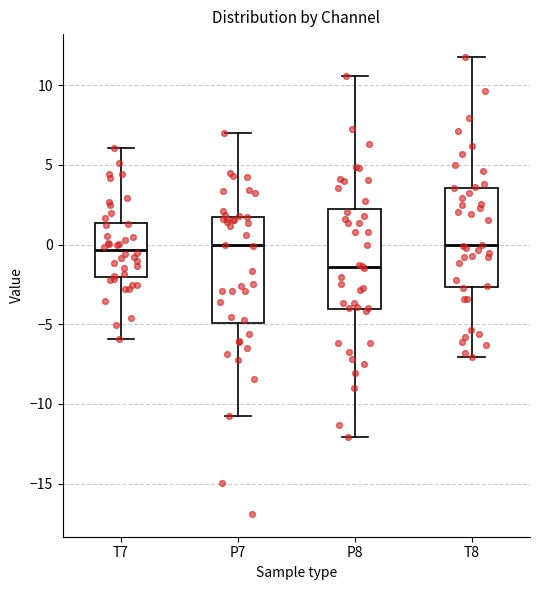

Where does the lower whisker of the box for T8 end on the y-axis? The values are not printed on the chart, so give them approximately, as read against the axis.

-7.0